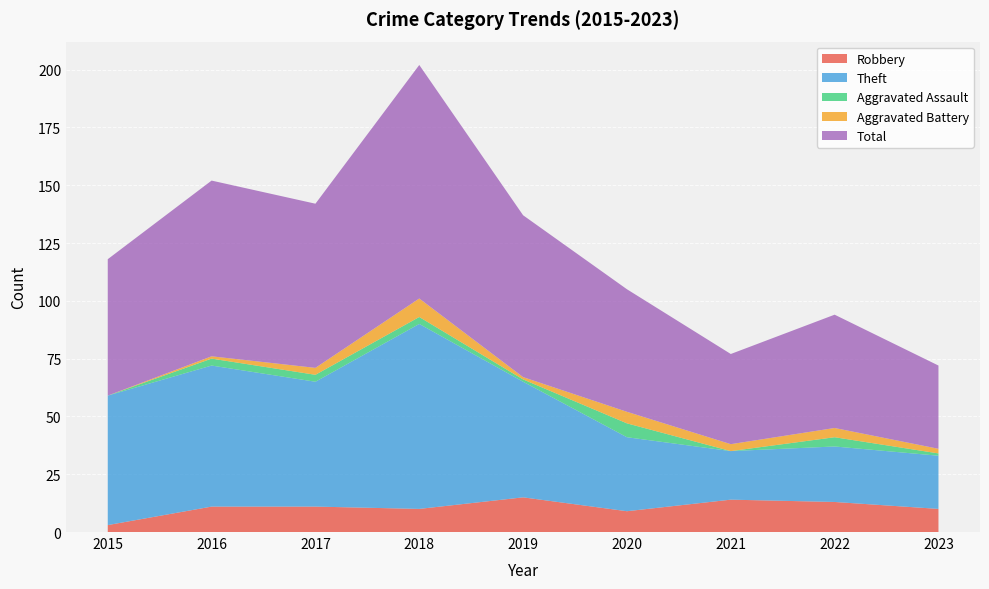

Reading left to right, list all the values displayed in this chart.

Robbery: 3	11	11	10	15	9	14	13	10
Theft: 56	61	54	80	50	32	21	24	23
Aggravated Assault: 0	3	3	3	1	6	0	4	1
Aggravated Battery: 0	1	3	8	1	5	3	4	2
Total: 59	76	71	101	70	53	39	49	36